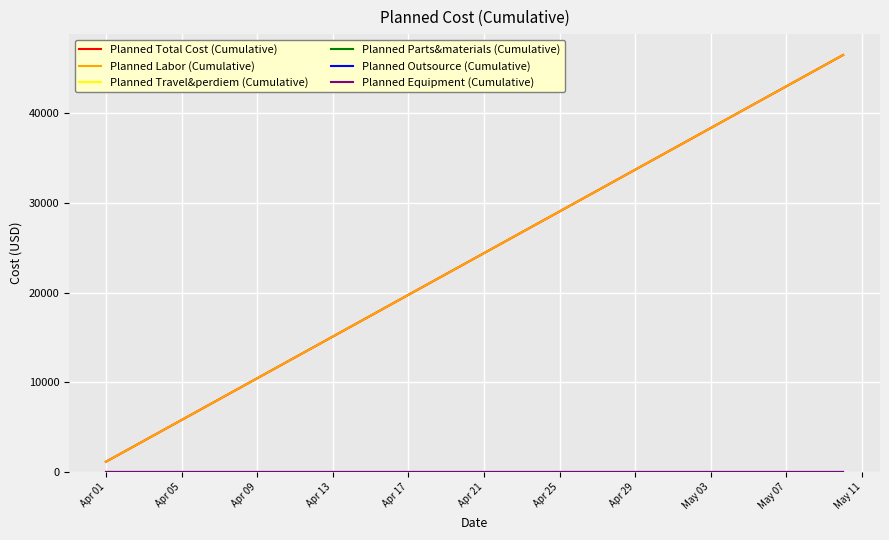

True or false: Planned Total Cost (Cumulative) and Planned Travel&perdiem (Cumulative) intersect in this chart.

False